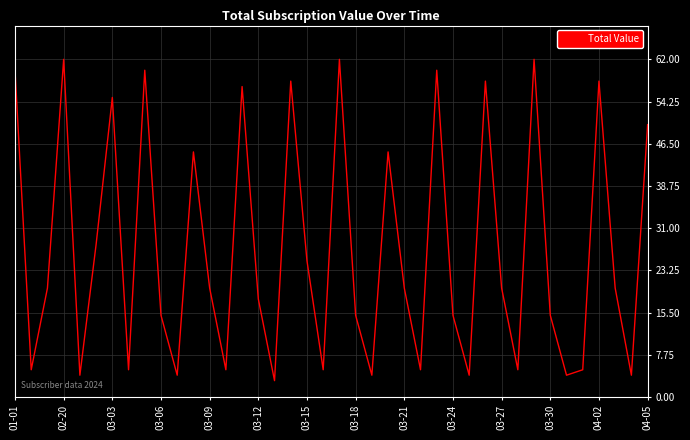

What is the greatest value displayed?

62